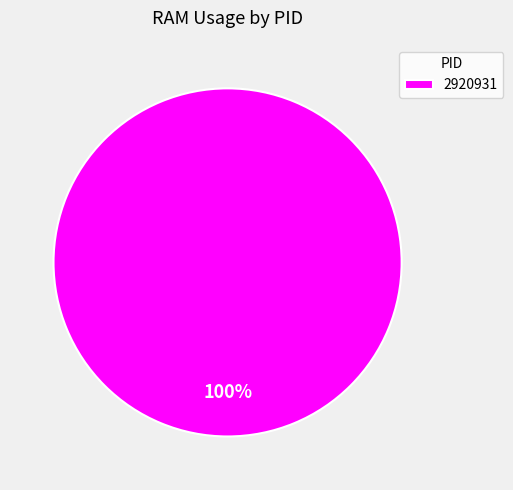

Which slice represents more than half of the pie?

2920931